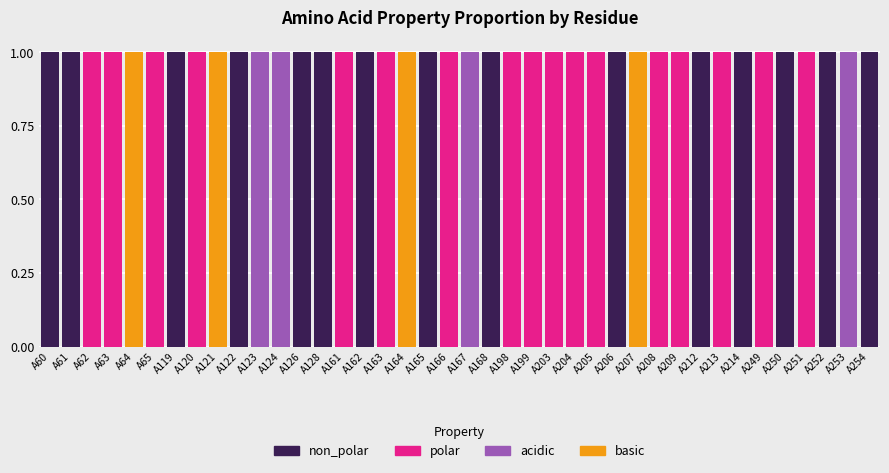

What are all the series names shown in the legend?

non_polar, polar, acidic, basic